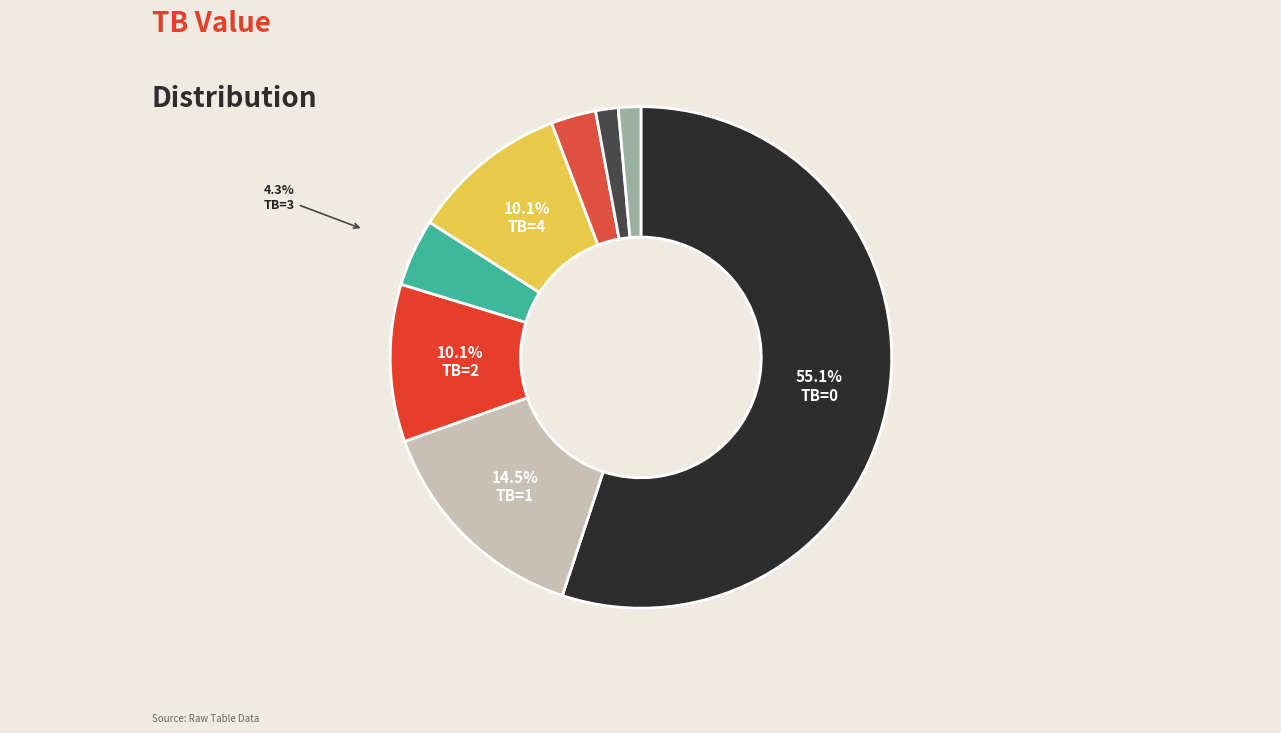

To the nearest percent, what is the average slice percentage?

12%